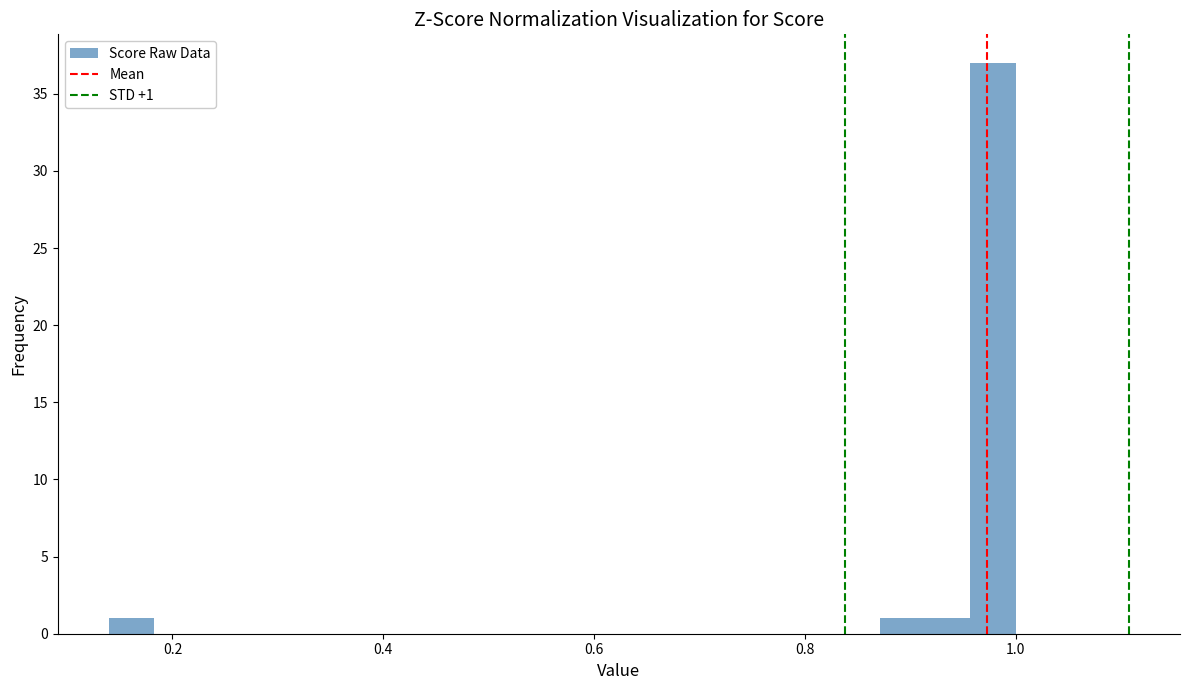

Read against the x-axis, roughly where is the centre of the tallest bar?

0.98